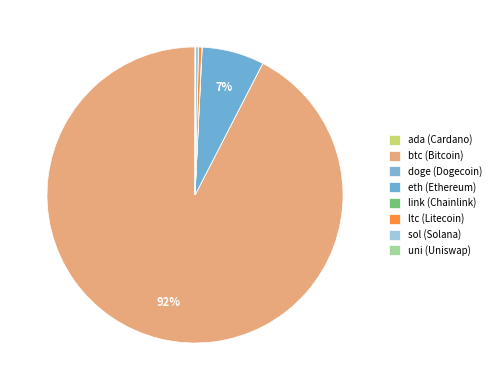

How much of the chart is everything except eth?

93.2%